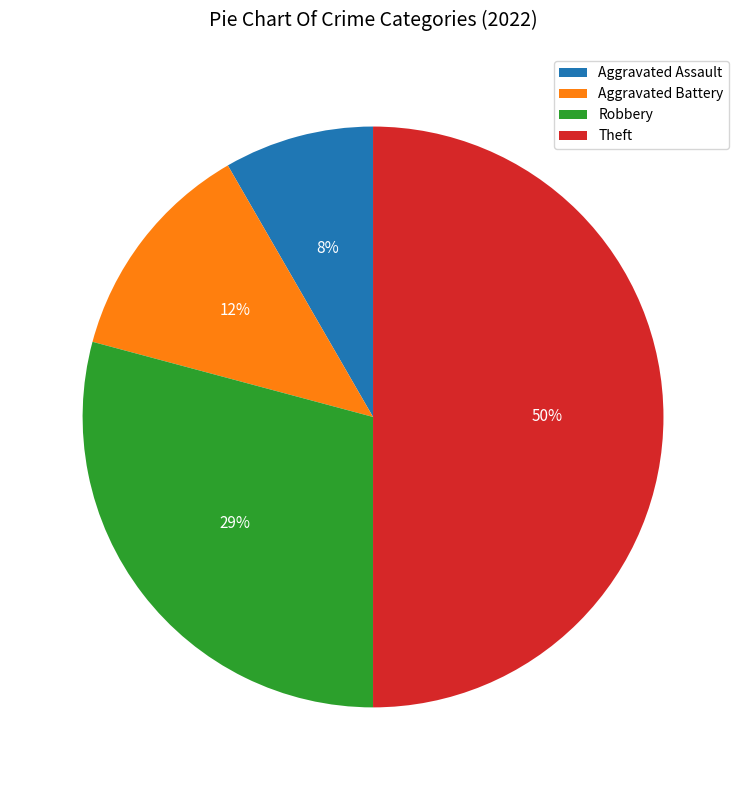

Which slice is the smallest?

Aggravated Assault